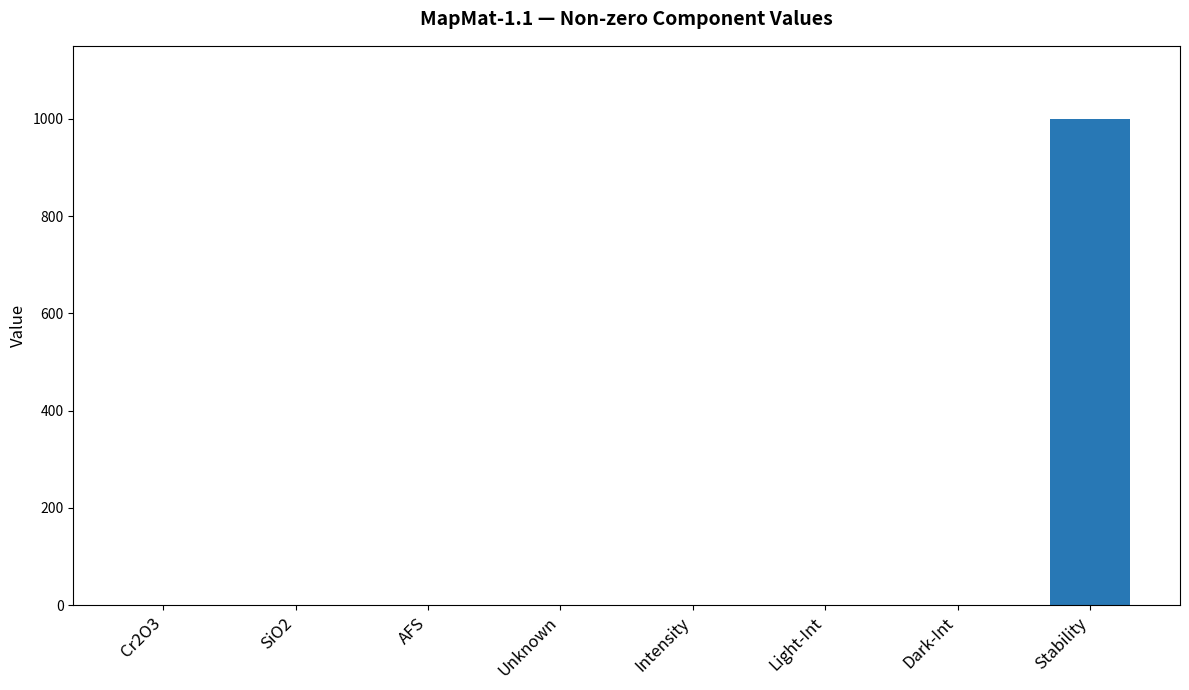

Which label corresponds to the largest value in the chart?

Stability